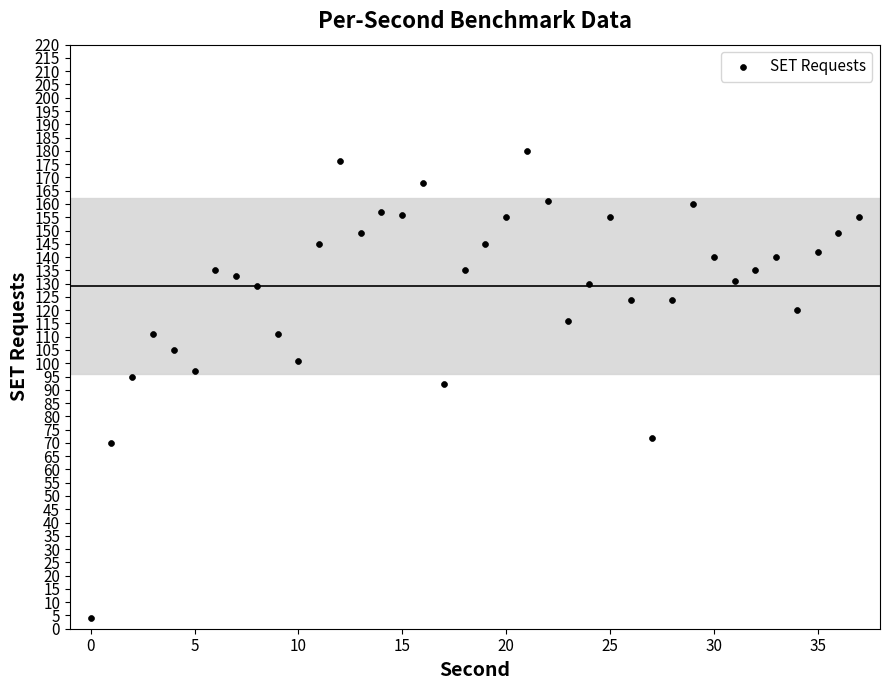

What is the range of Y values (max minus min)?

176